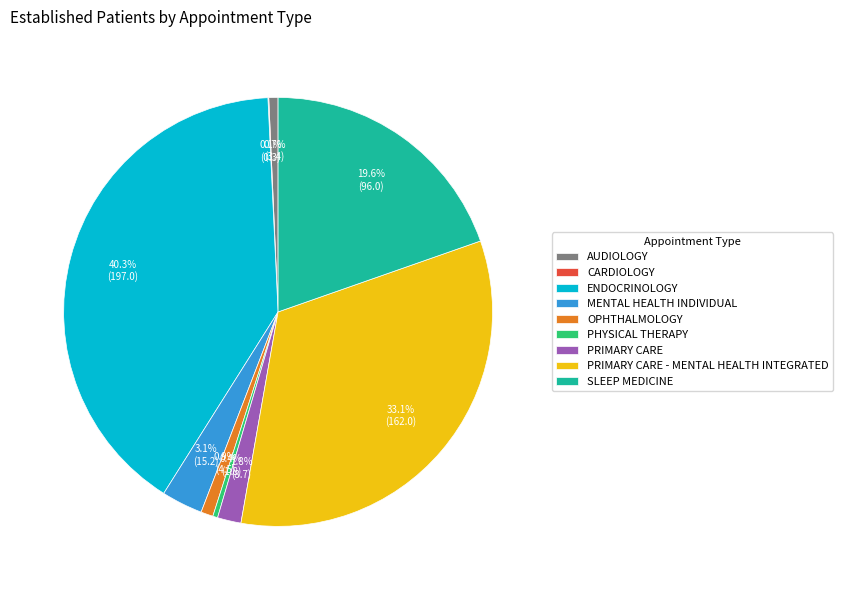

Do PRIMARY CARE and PHYSICAL THERAPY together represent more than half of the pie?

No